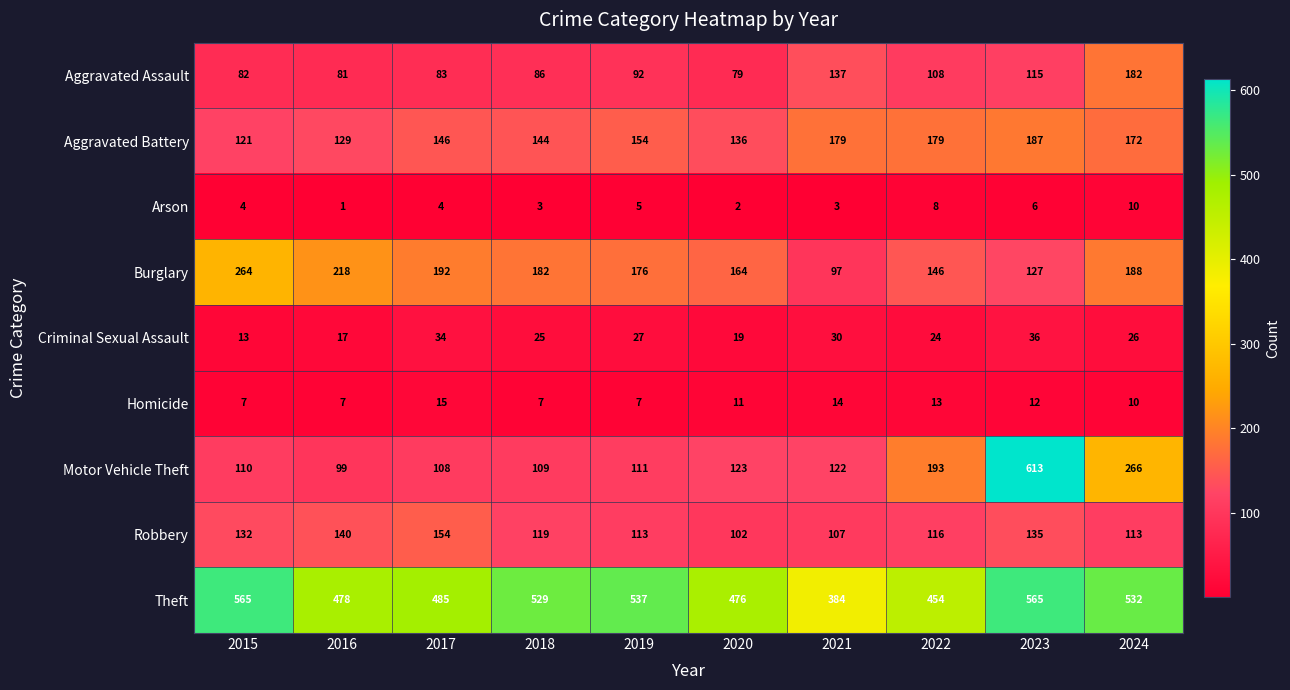

What is the sum of the Robbery values at 2022 and 2023?

251